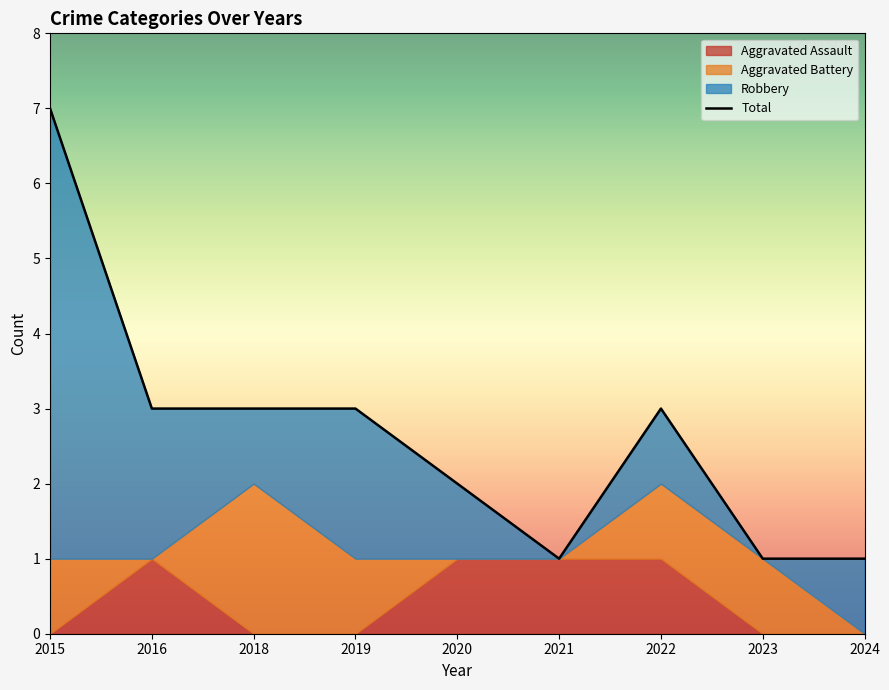

Does the chart display data point markers on the line(s)?

No